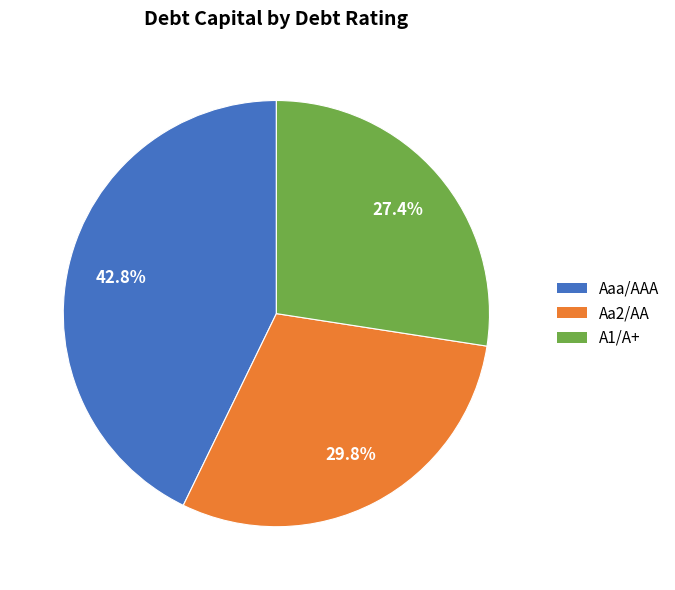

What is the largest slice in the pie chart?

Aaa/AAA